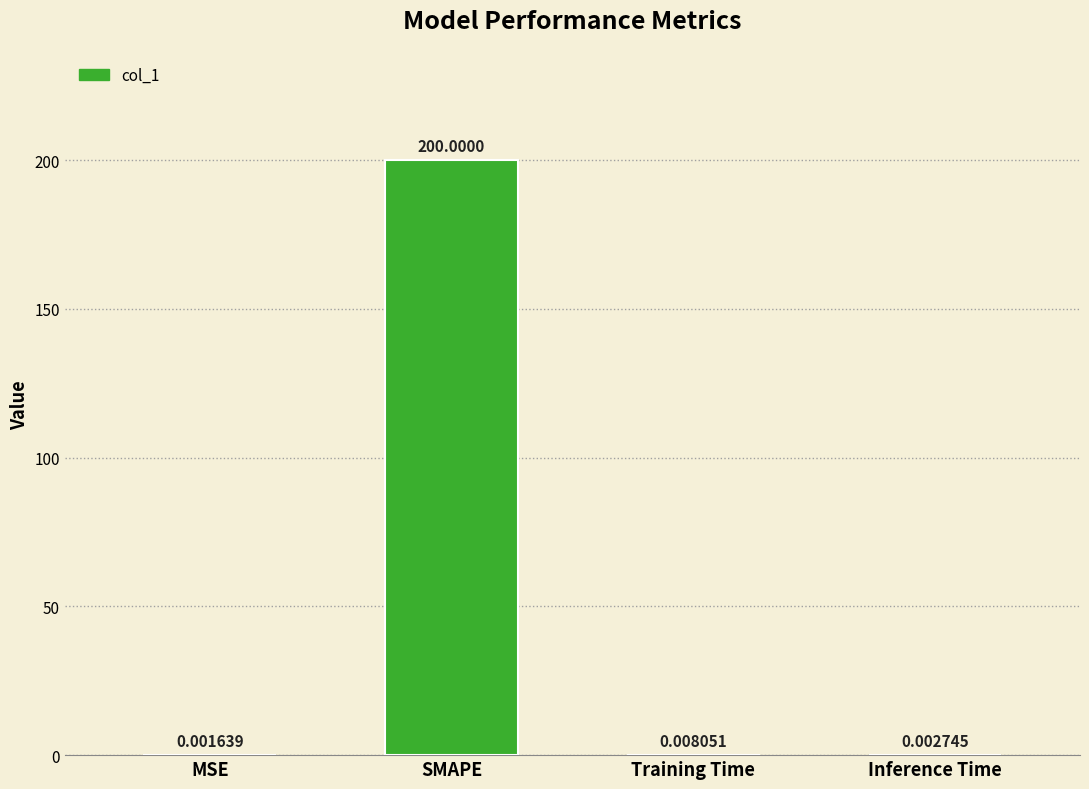

Where is the data nearest to the value 100?

Training Time